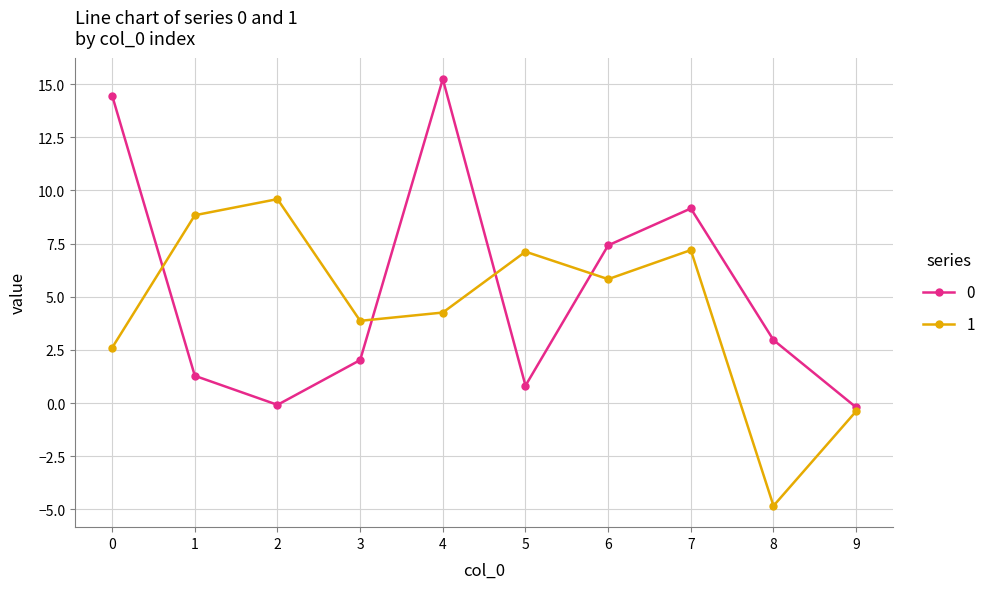

The value of 0 at 3 is 0.8. True or false?

False